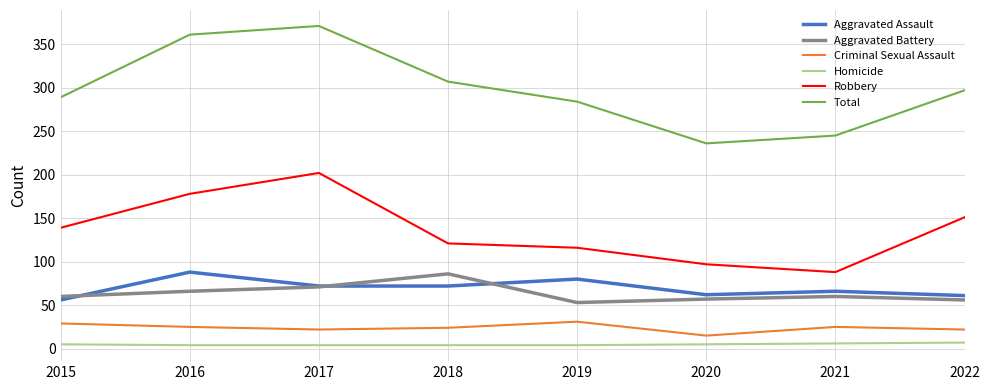

What is the highest value of the Aggravated Assault series?

88